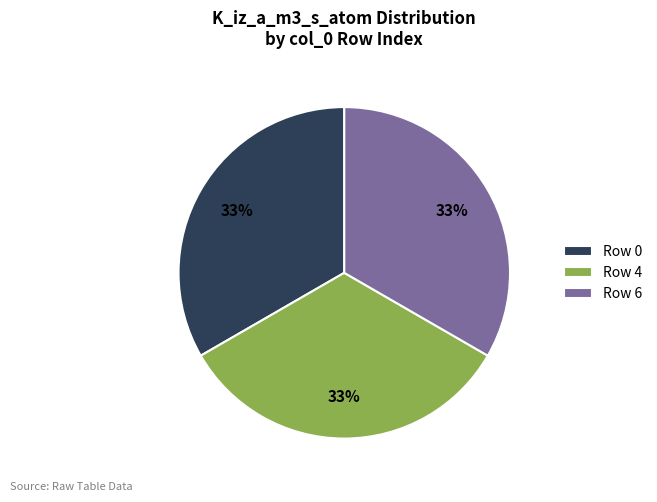

How many slices are in this pie chart?

3